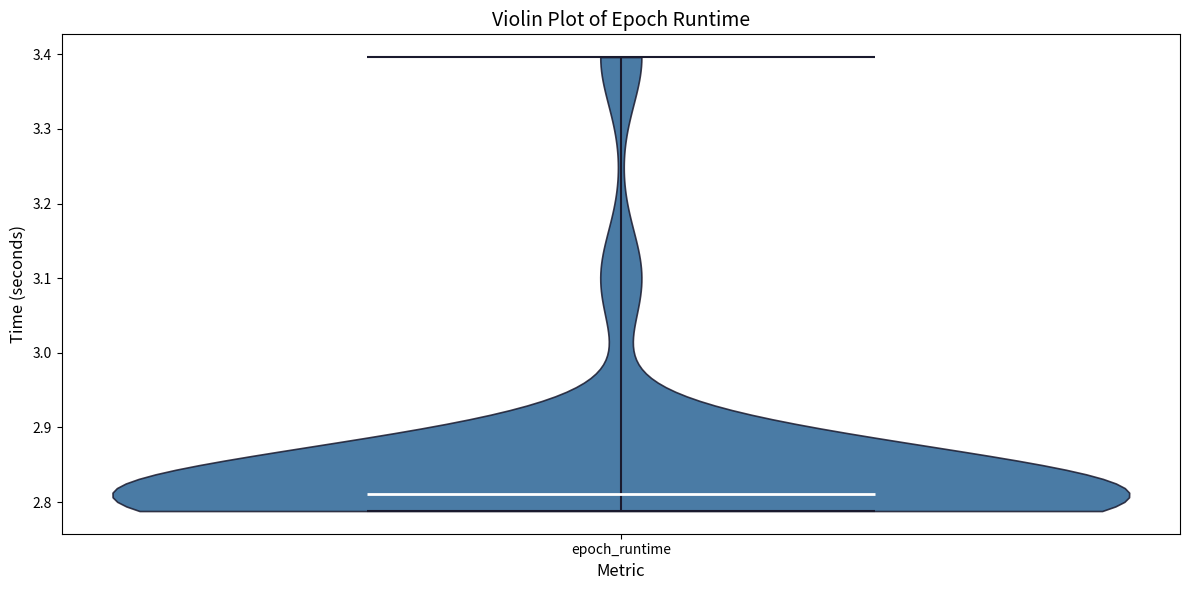

What is the lowest point the violin for epoch_runtime reaches on the y-axis? The values are not printed on the chart, so give them approximately, as read against the axis.

2.79